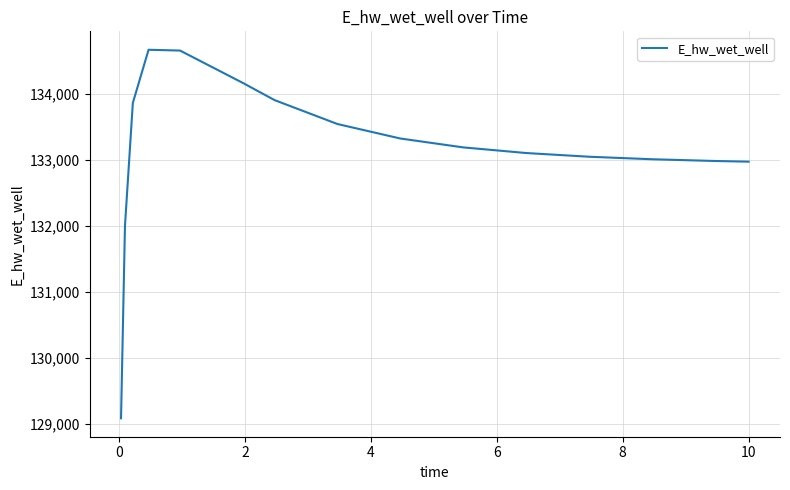

What is the maximum value shown in the chart?

134666.0